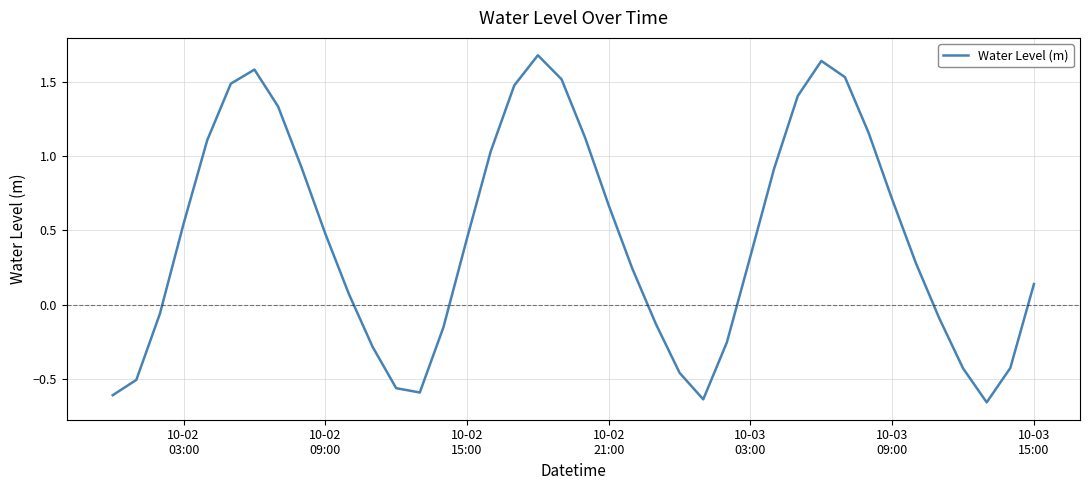

What is the difference between the maximum and minimum values?

2.3